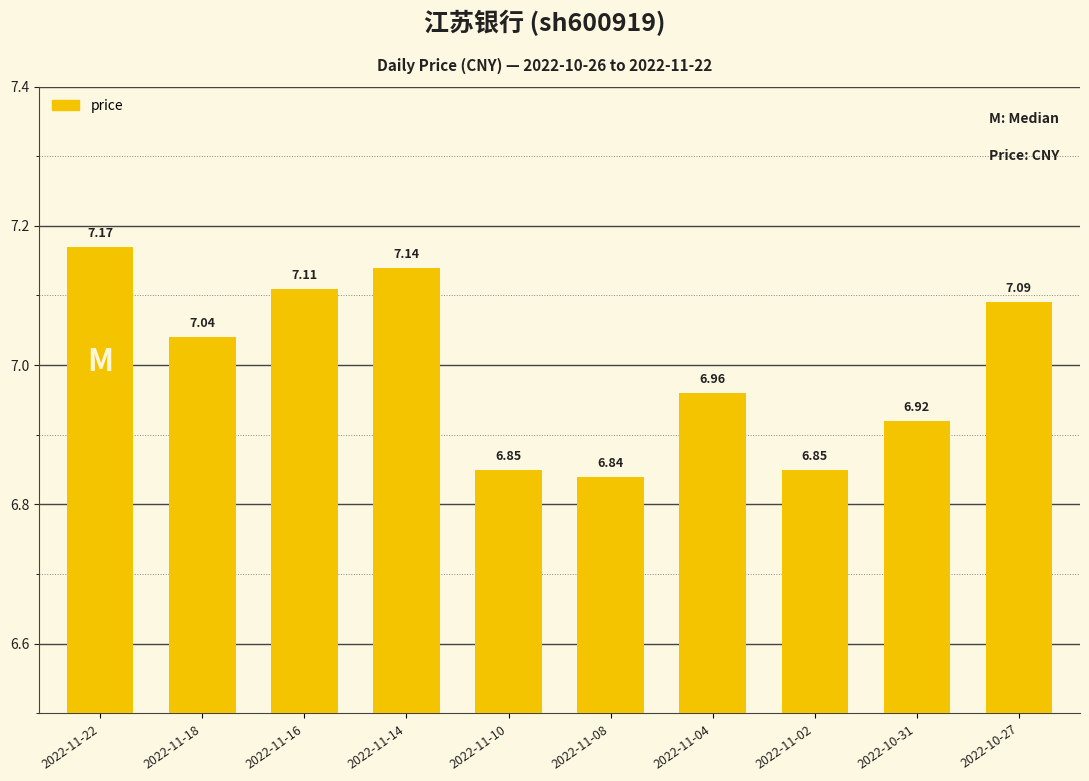

What is the difference between the maximum and minimum values?

0.3